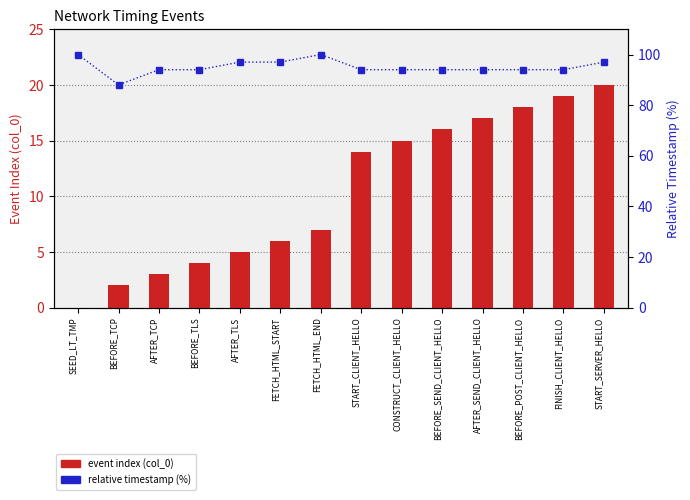

Reading left to right, list all the values displayed in this chart.

event index (col_0): 0	2	3	4	5	6	7	14	15	16	17	18	19	20
relative timestamp (%): 100	88	94	94	97	97	100	94	94	94	94	94	94	97